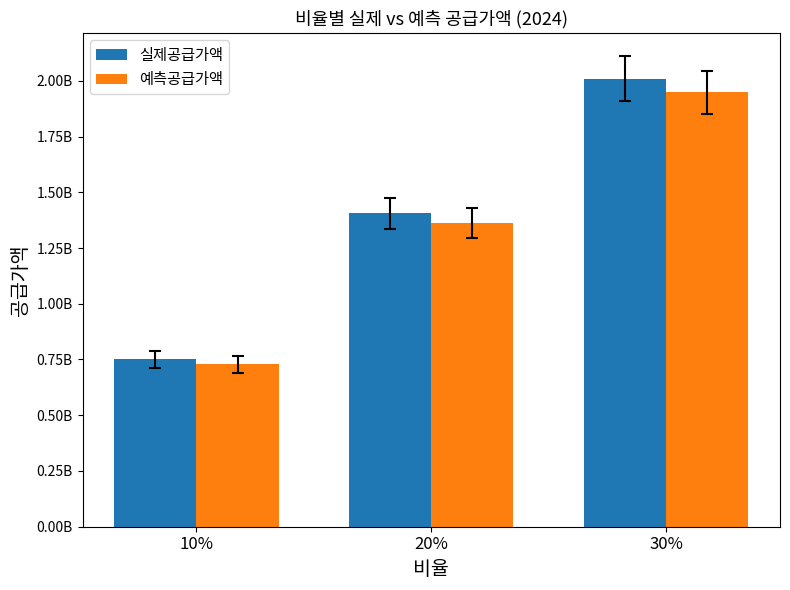

List the series in order of their overall mean, lowest first.

예측공급가액, 실제공급가액